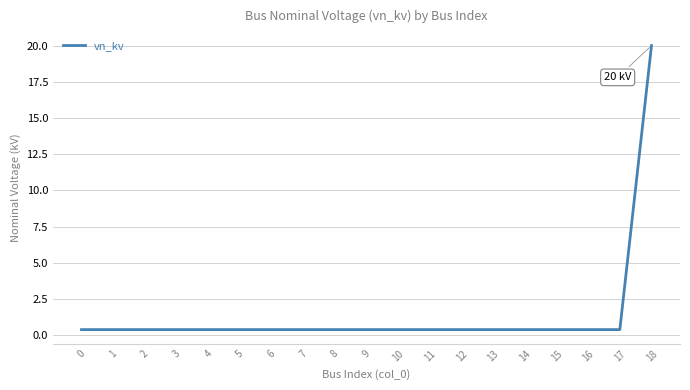

What is the difference between the maximum and minimum values?

19.6